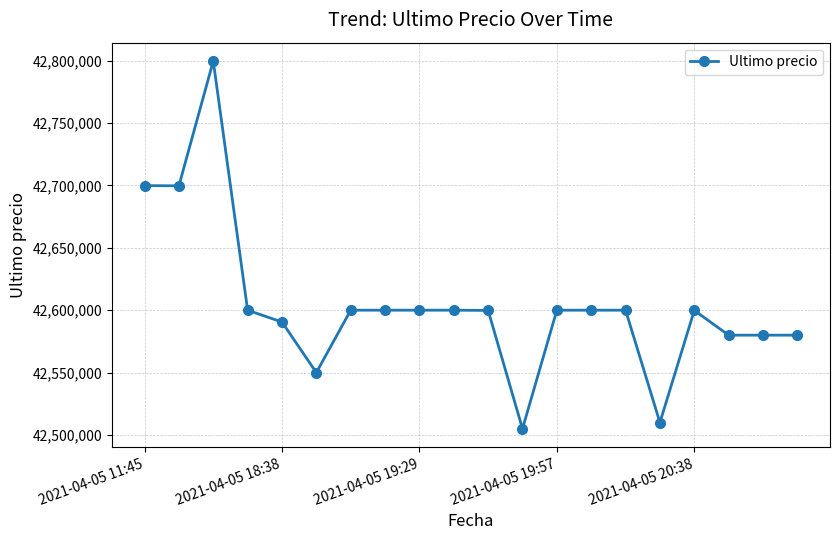

What is the value of the 2nd point from the left?

42699652